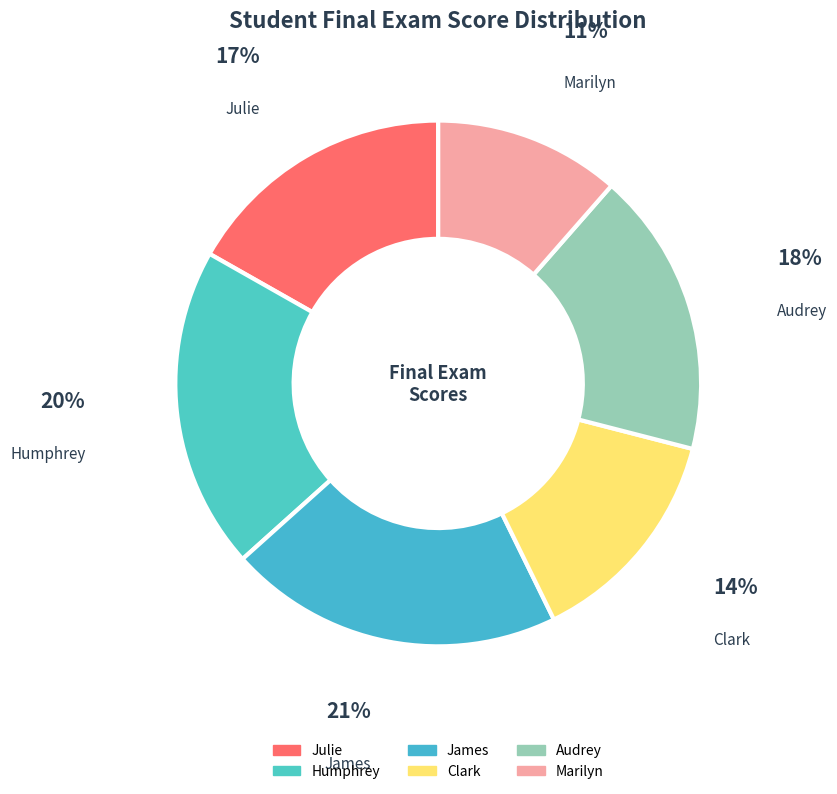

What percentage is the Julie slice, to the nearest percent?

17%